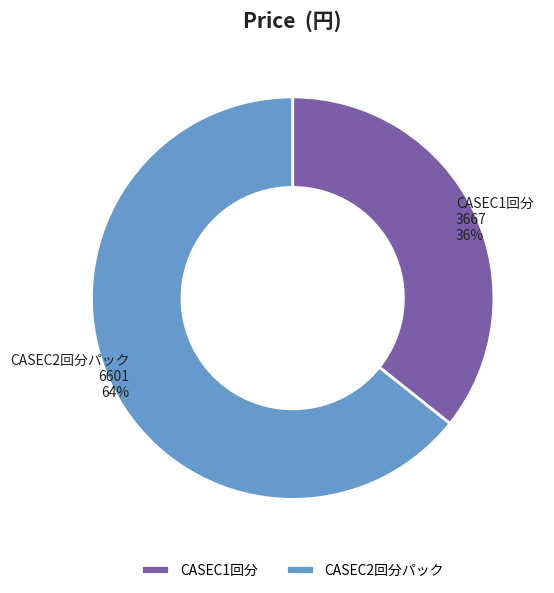

Rank the categories by value from highest to lowest.

CASEC2回分パック, CASEC1回分